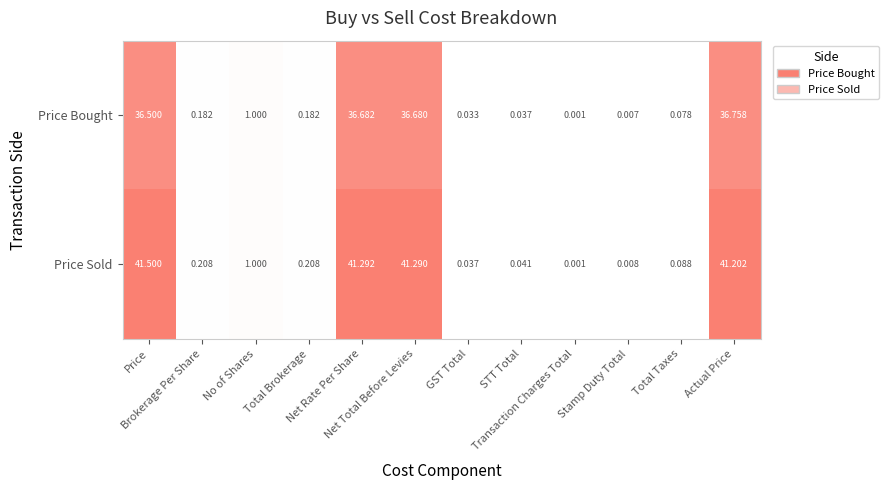

Count the number of categories in the chart.

12